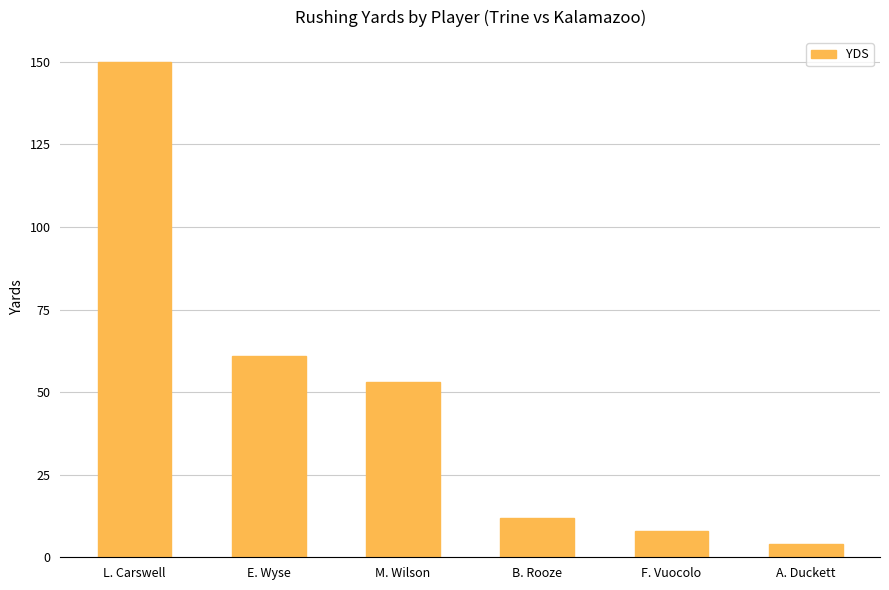

What is the approximate value at M. Wilson?

53